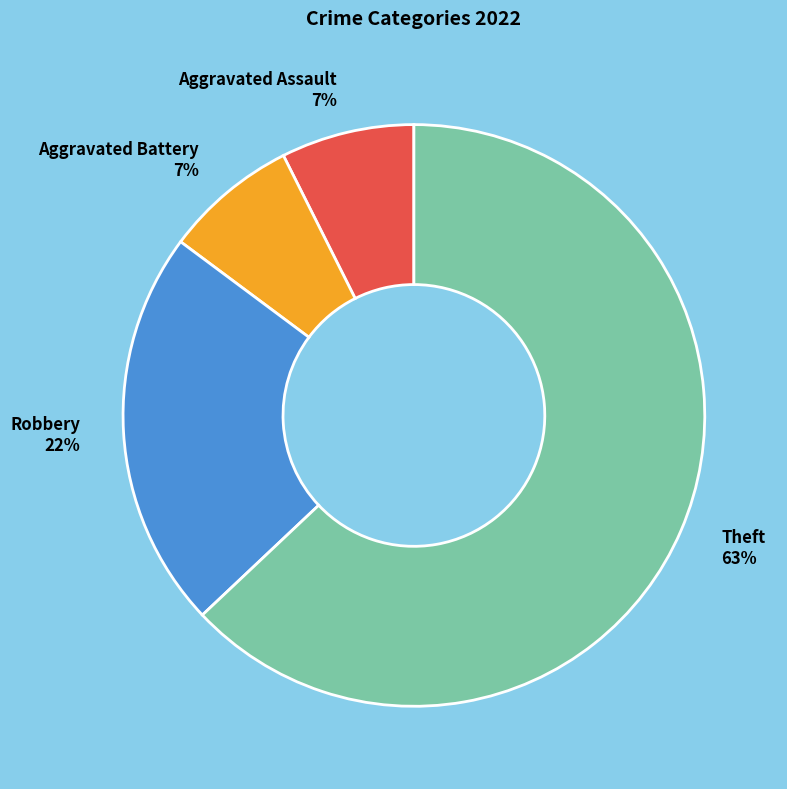

To the nearest percent, what is the average slice percentage?

25%